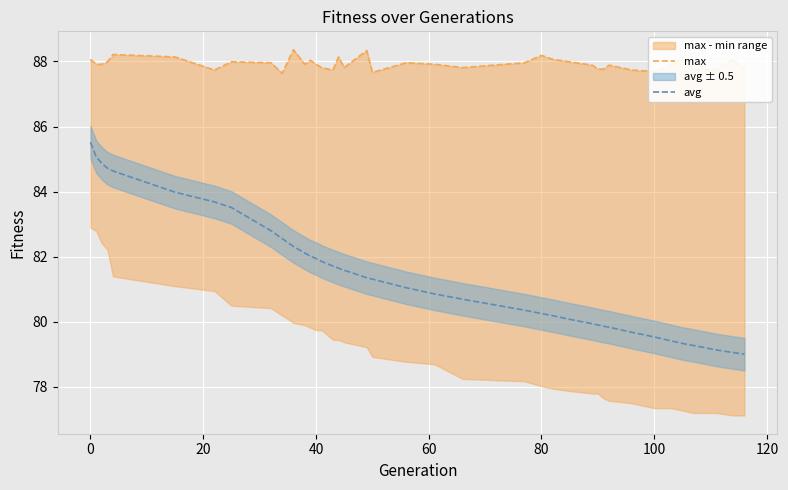

What are all the series names shown in the legend?

max, avg